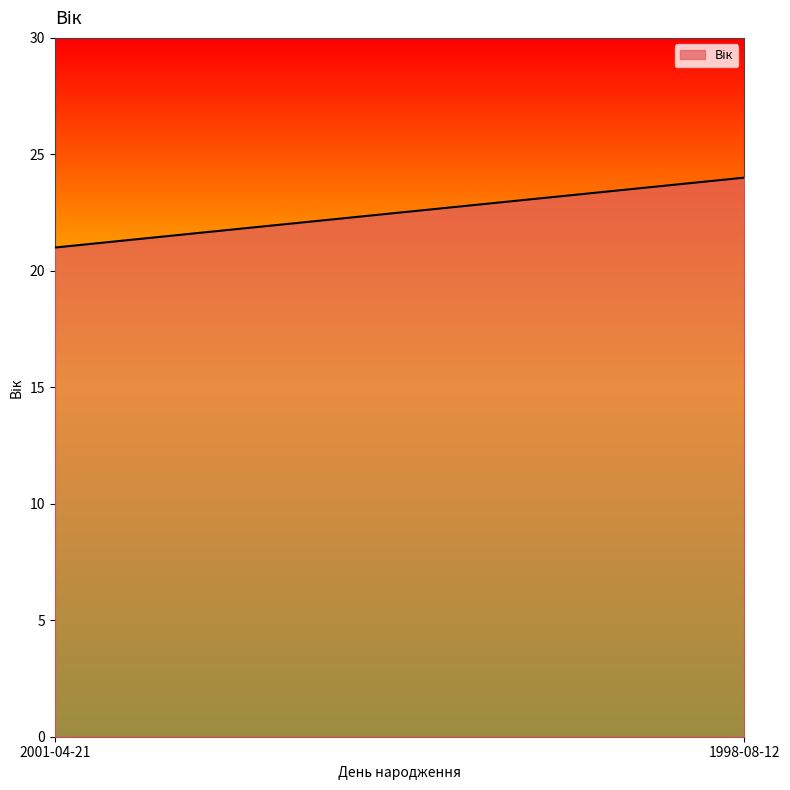

Which category has the lowest value across all series?

2001-04-21